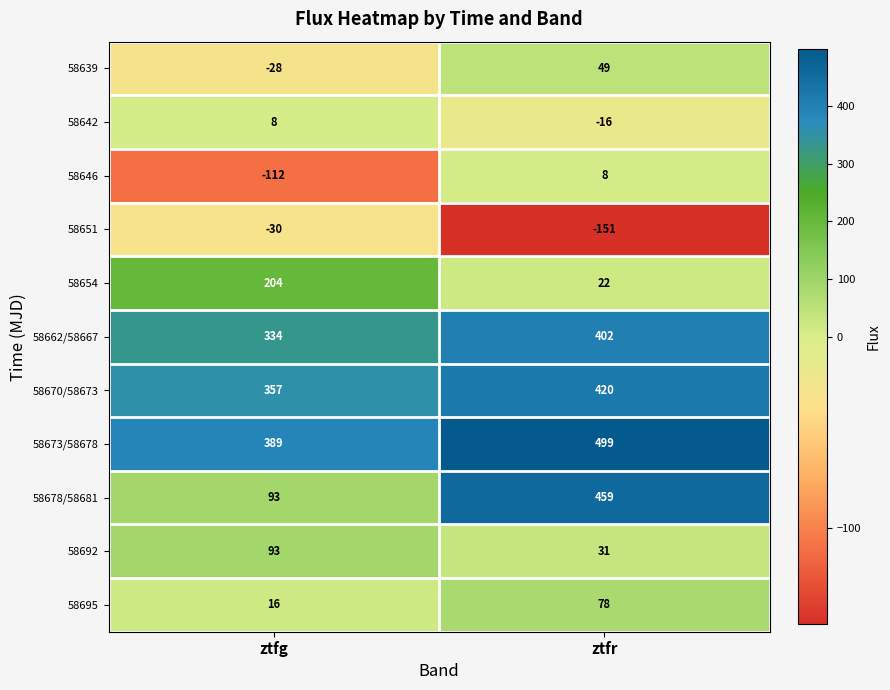

Rank the categories by 58692 value from highest to lowest.

ztfg, ztfr